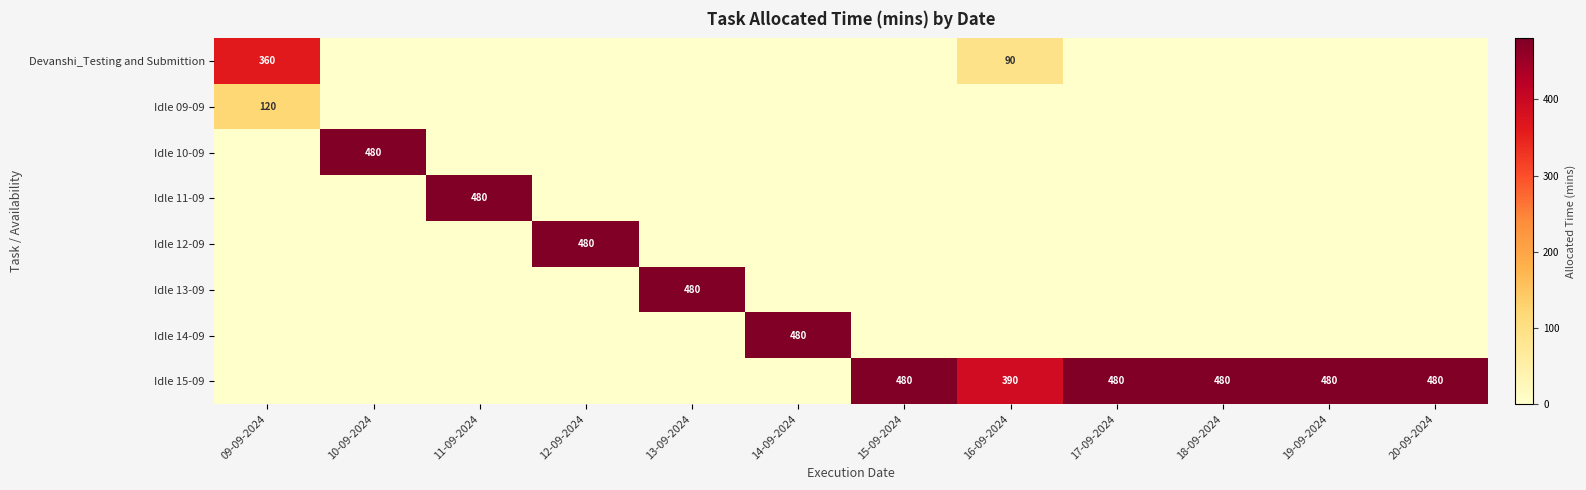

Is the value of Idle 10-09 at 10-09-2024 greater than the value of Idle 15-09 at 16-09-2024?

Yes